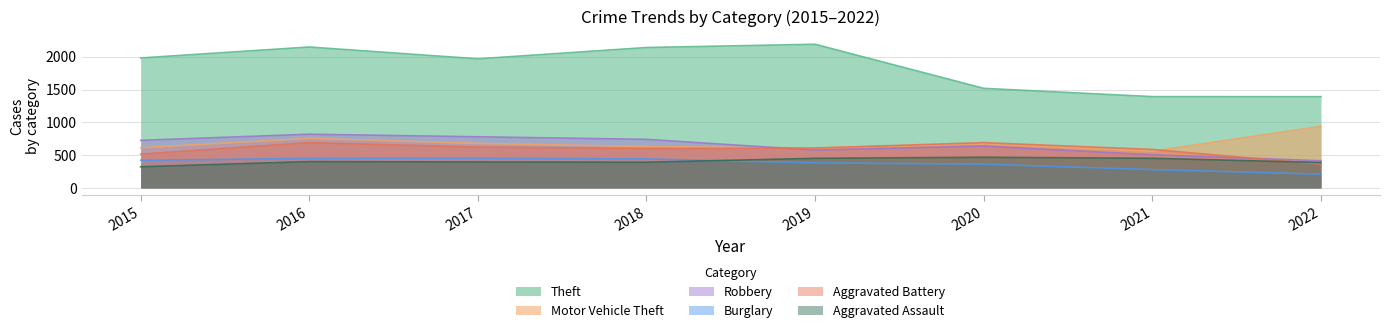

What is the value of the Aggravated Battery point at the 6th from the left?

691